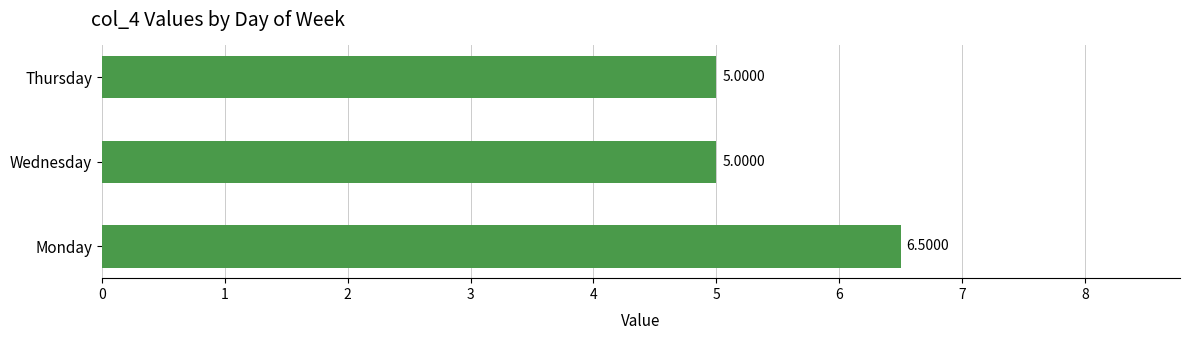

What is the change in value from Monday to Wednesday?

-1.5